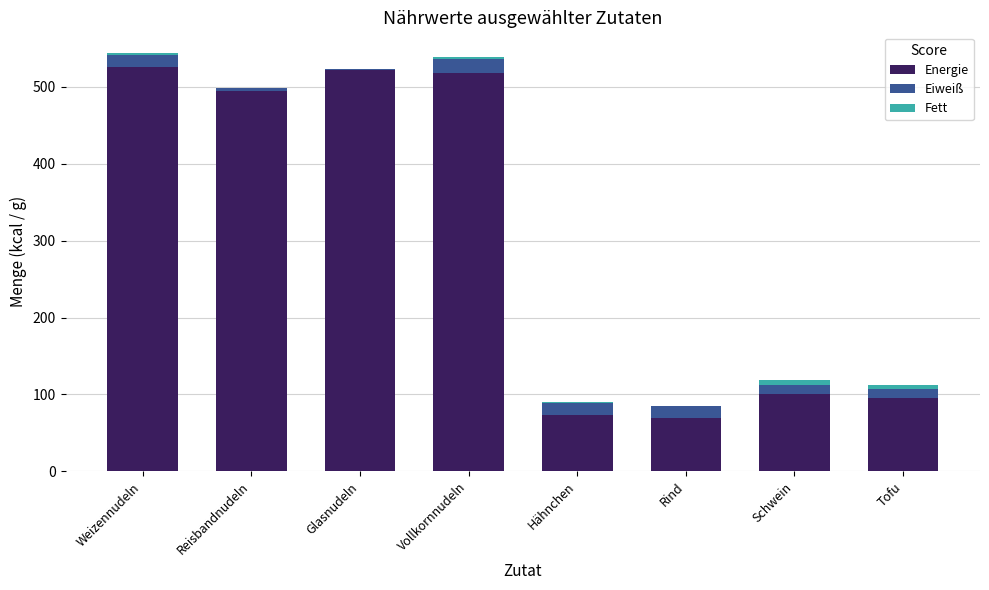

What is the sum of all Energie values?

2401.0